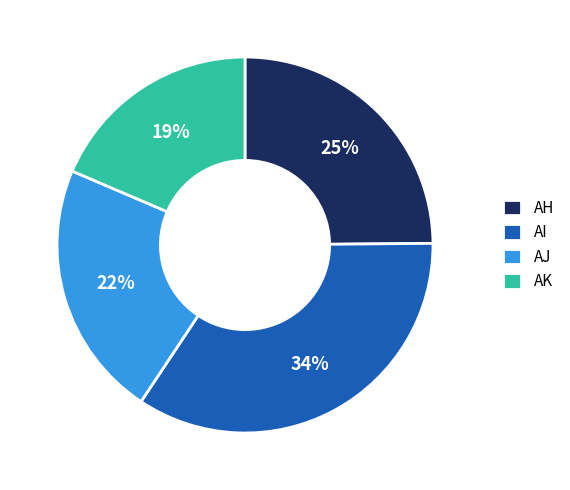

Is there any slice that represents more than half of the pie?

No